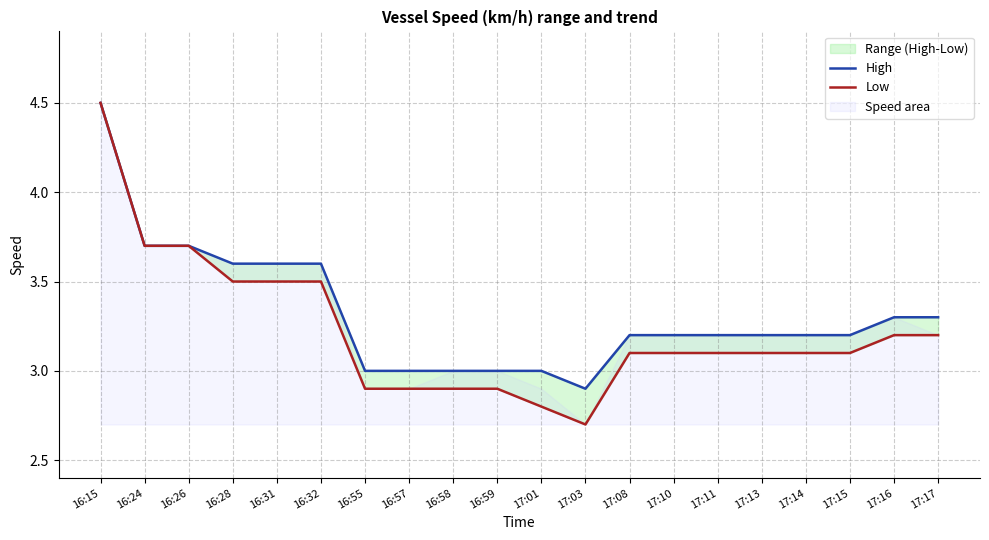

In Low, how many points are lower than both neighbors (excluding endpoints)?

1